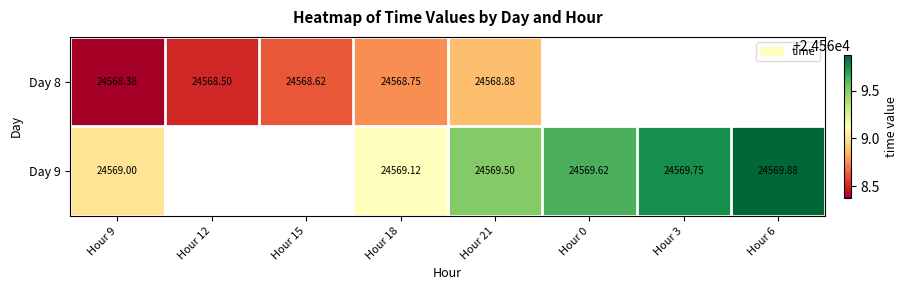

Is the value of Day 9 at Hour 6 greater than the value of Day 8 at Hour 21?

Yes